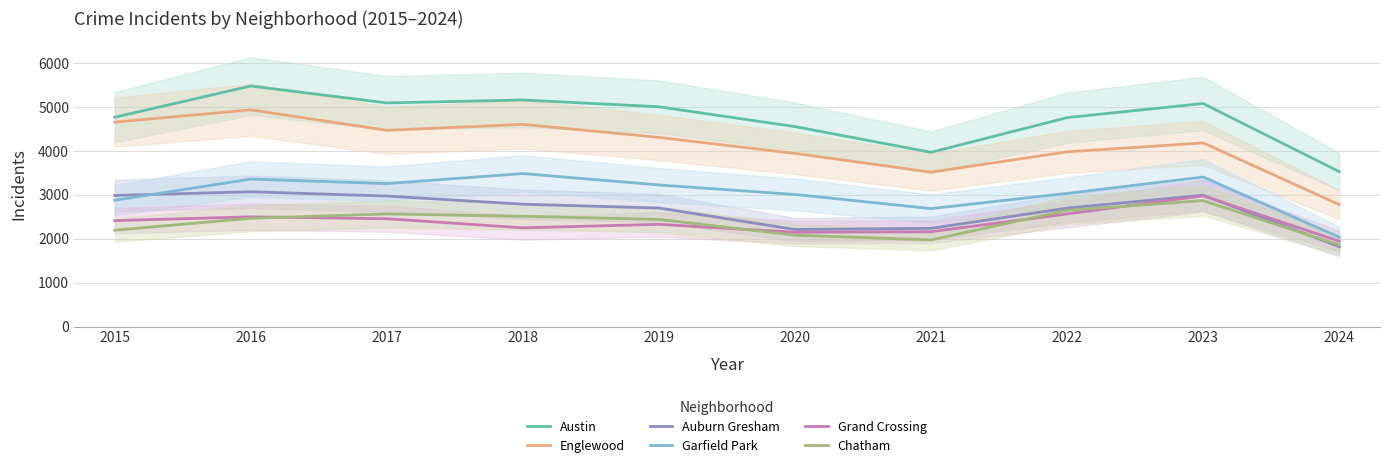

At 2022, list the series in order from smallest to largest.

Grand Crossing, Chatham, Auburn Gresham, Garfield Park, Englewood, Austin